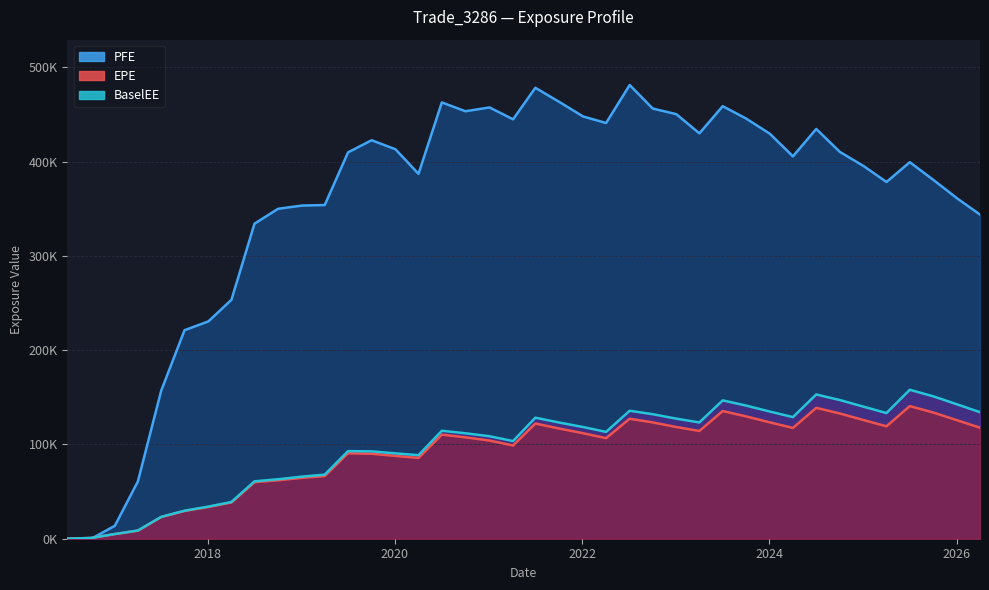

How many times do PFE and EPE cross each other?

1